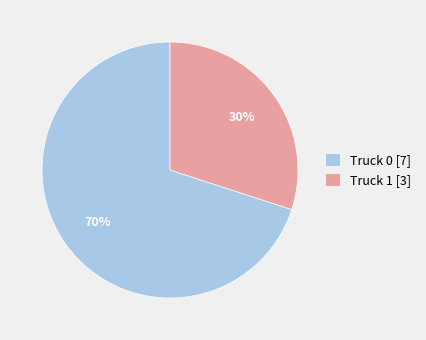

To the nearest percent, what is the combined percentage of Truck 1 and Truck 0?

100%